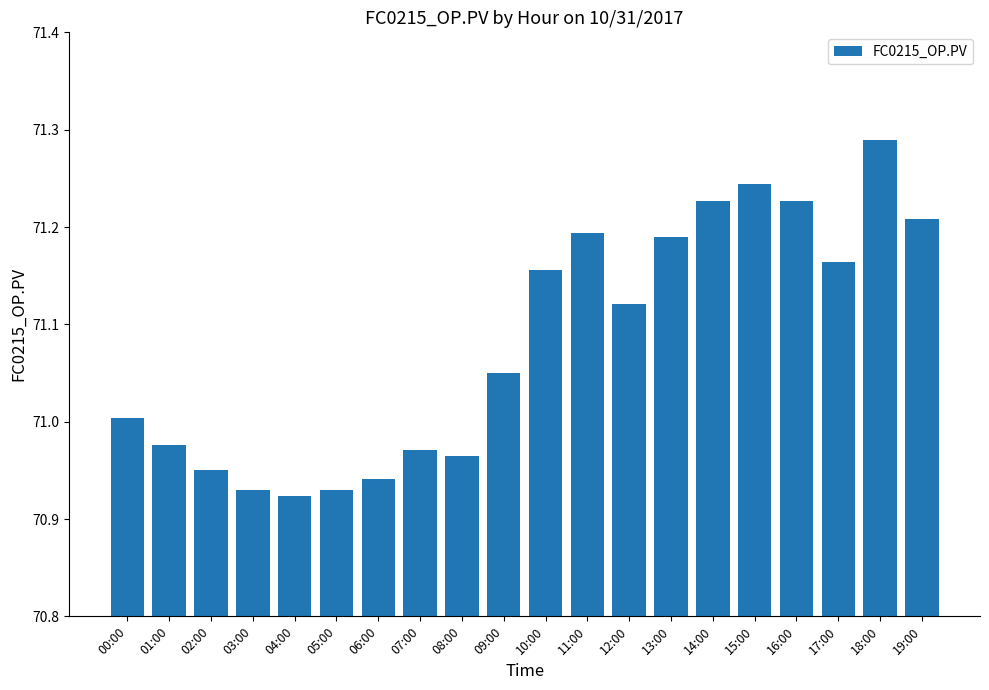

Which label corresponds to the largest value in the chart?

18:00